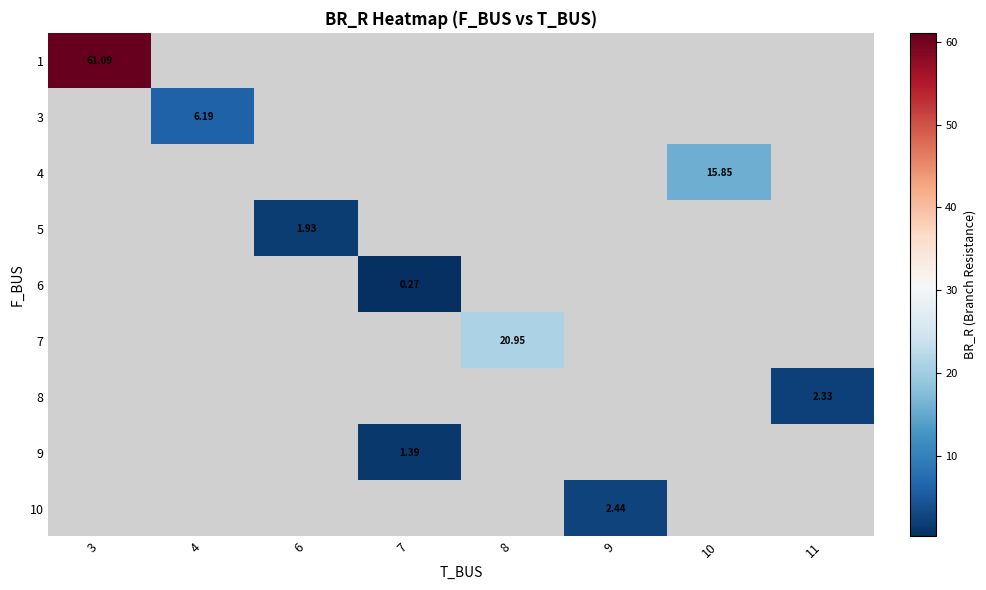

What is the smallest value displayed?

0.3